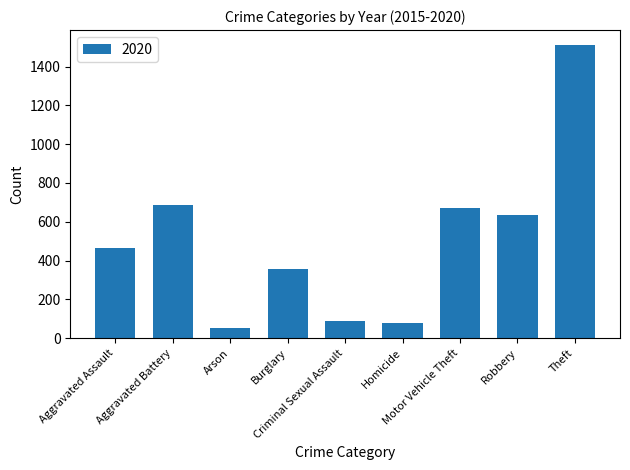

How many bars are there in total?

9